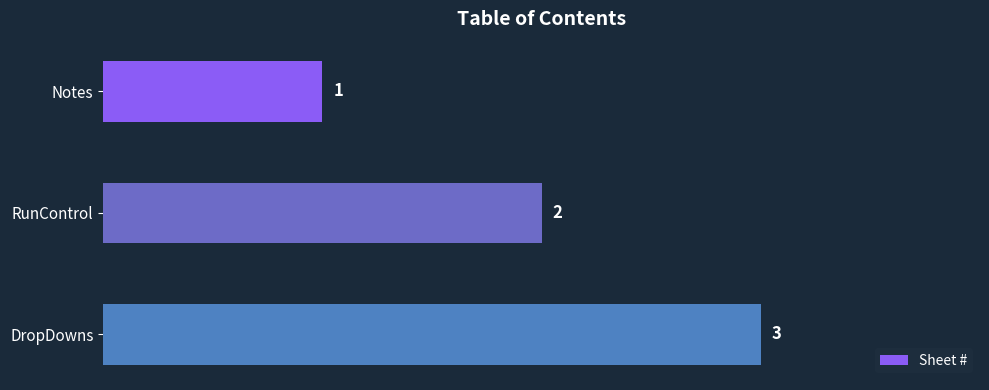

How many bars are there in total?

3